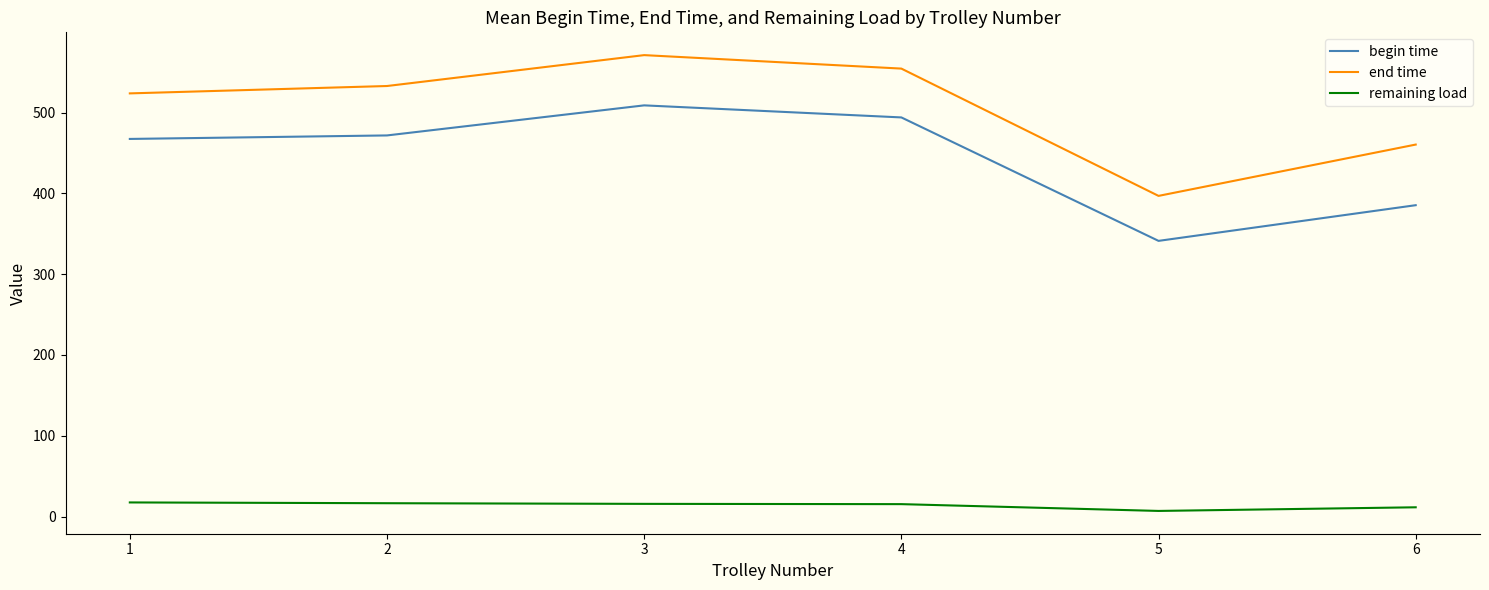

What is the sum of the end time values at 2 and 6?

993.2